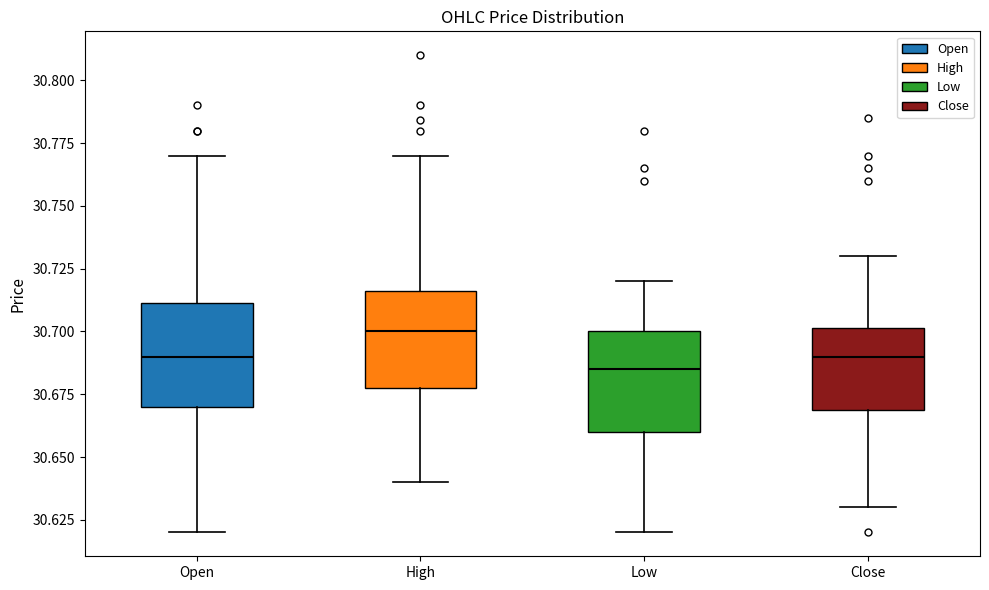

Reading left to right, transcribe this box plot: for each box, give where its median line is, the range the box spans, and where its two whiskers end, as read against the y-axis. The values are not printed on the chart, so give them approximately, as read against the axis.

Open: median 30.690, box 30.670 to 30.710, whiskers 30.620 to 30.770
High: median 30.700, box 30.680 to 30.715, whiskers 30.640 to 30.770
Low: median 30.685, box 30.660 to 30.700, whiskers 30.620 to 30.720
Close: median 30.690, box 30.670 to 30.700, whiskers 30.630 to 30.730